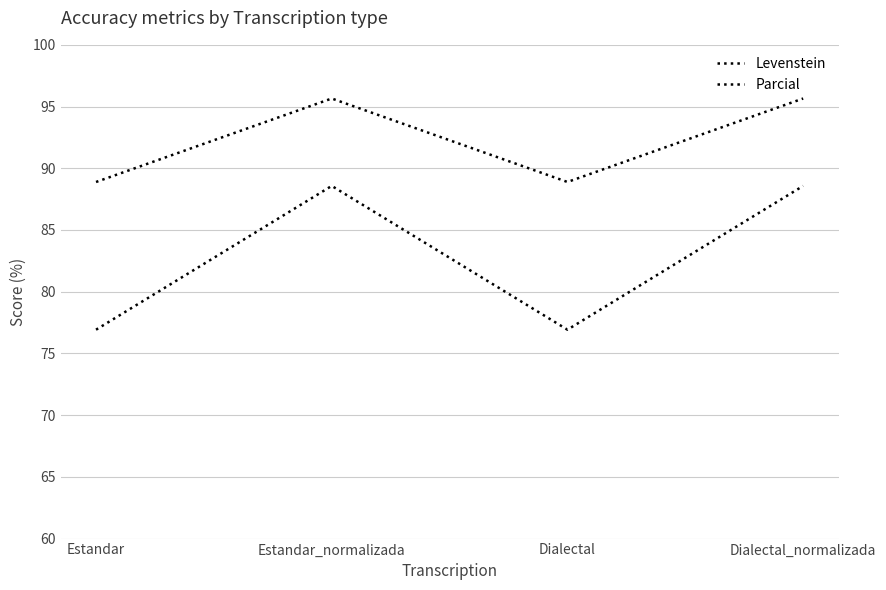

What is the sum of all Parcial values?

369.1